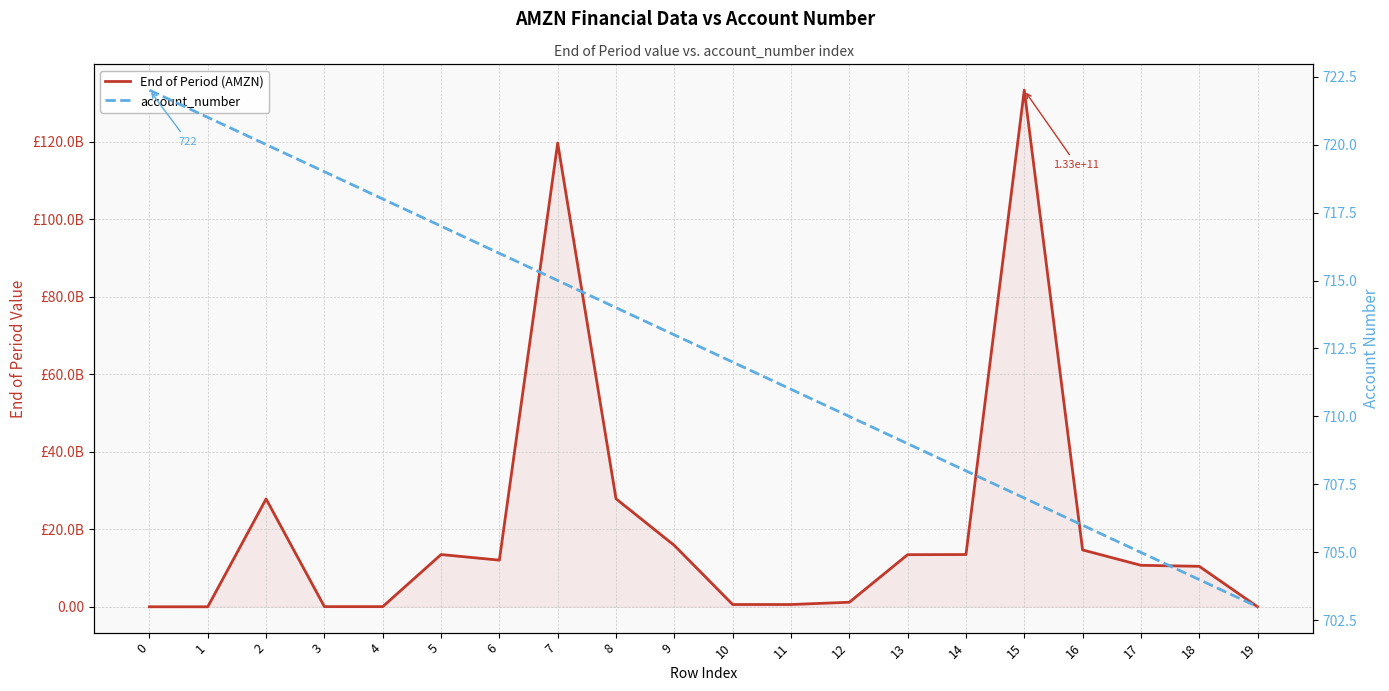

Which series ends up on top after the final intersection of account_number and End of Period (AMZN)?

account_number